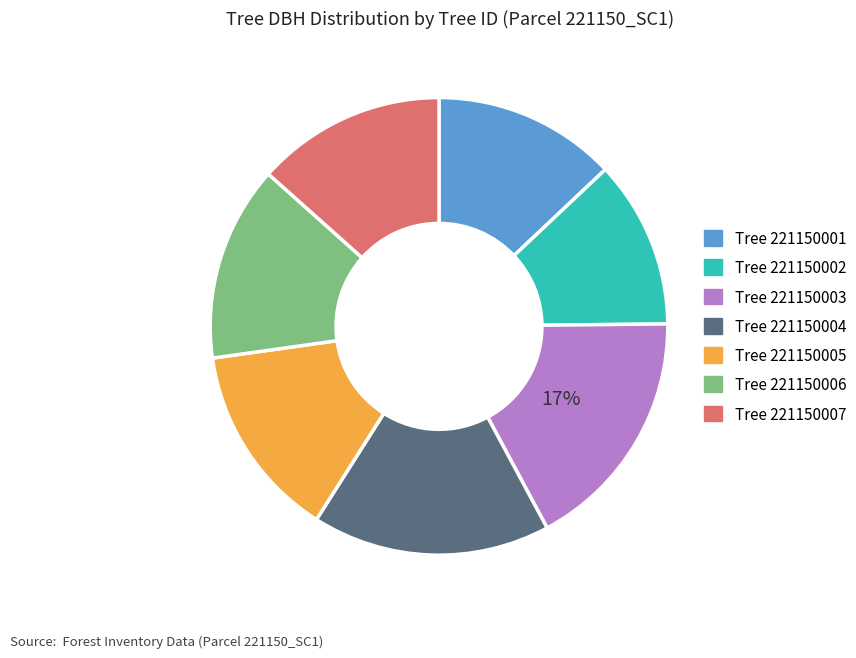

To the nearest percent, what is the average slice percentage?

14%